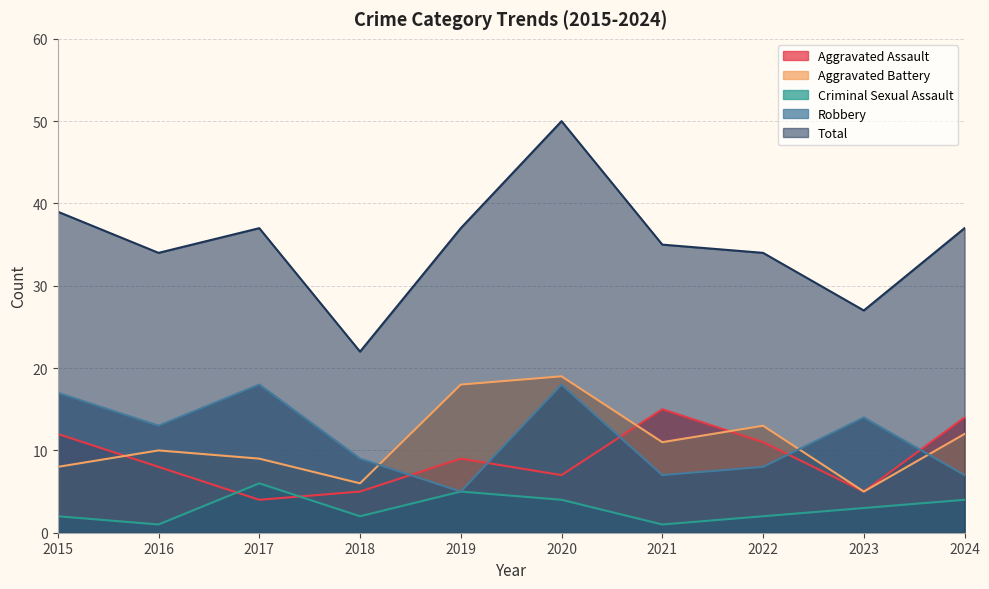

How many data points does each series have?

10